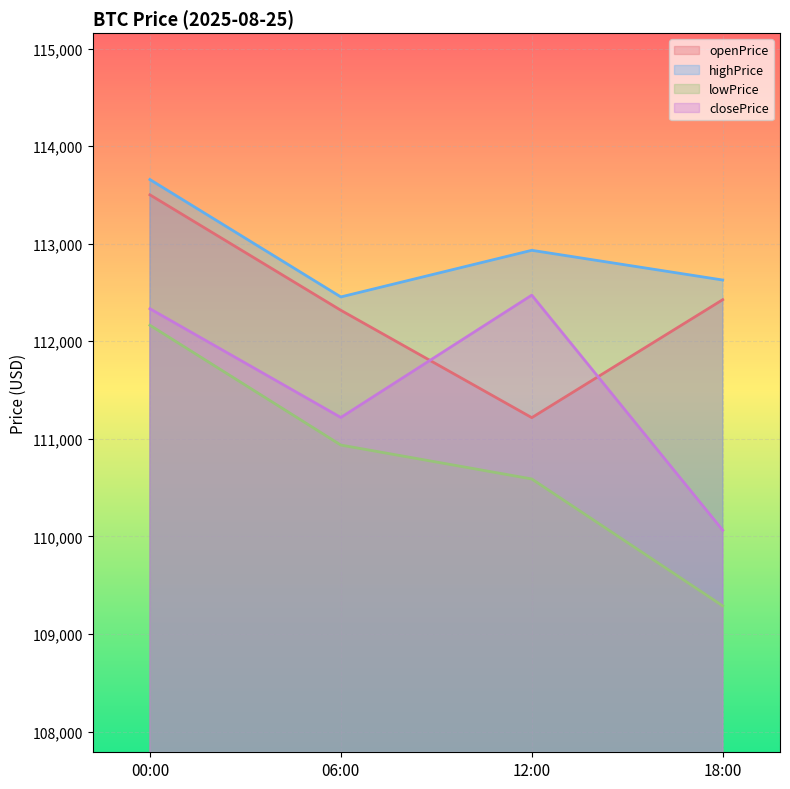

True or false: openPrice and highPrice cross at least once.

False